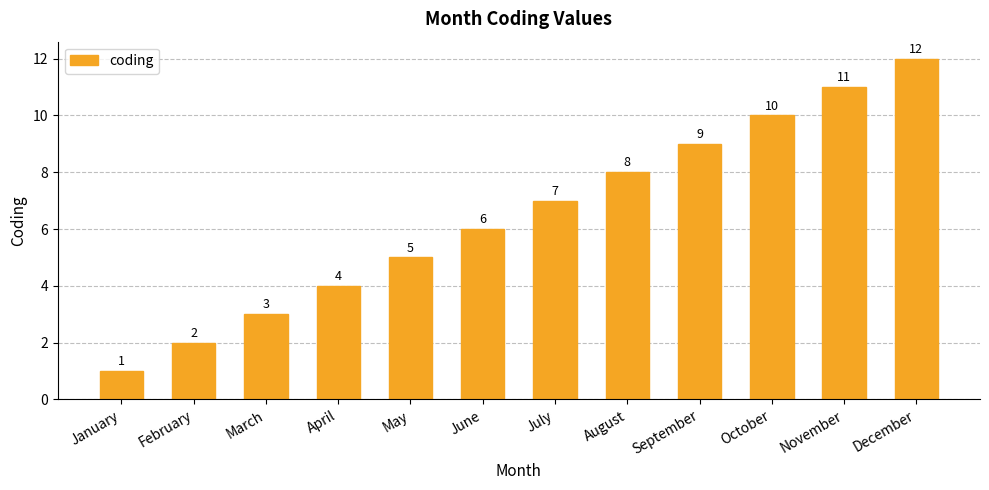

Which has a higher value, June or March?

June